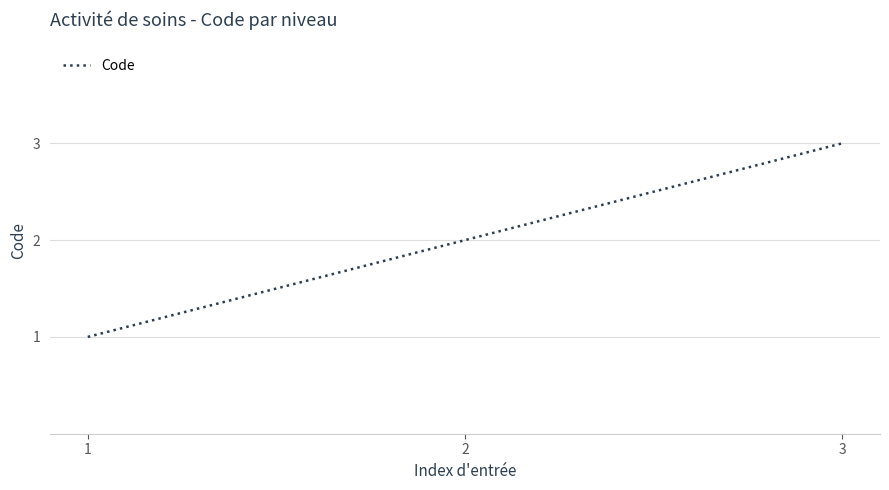

The chart shows a value of 2 at 2. True or false?

True